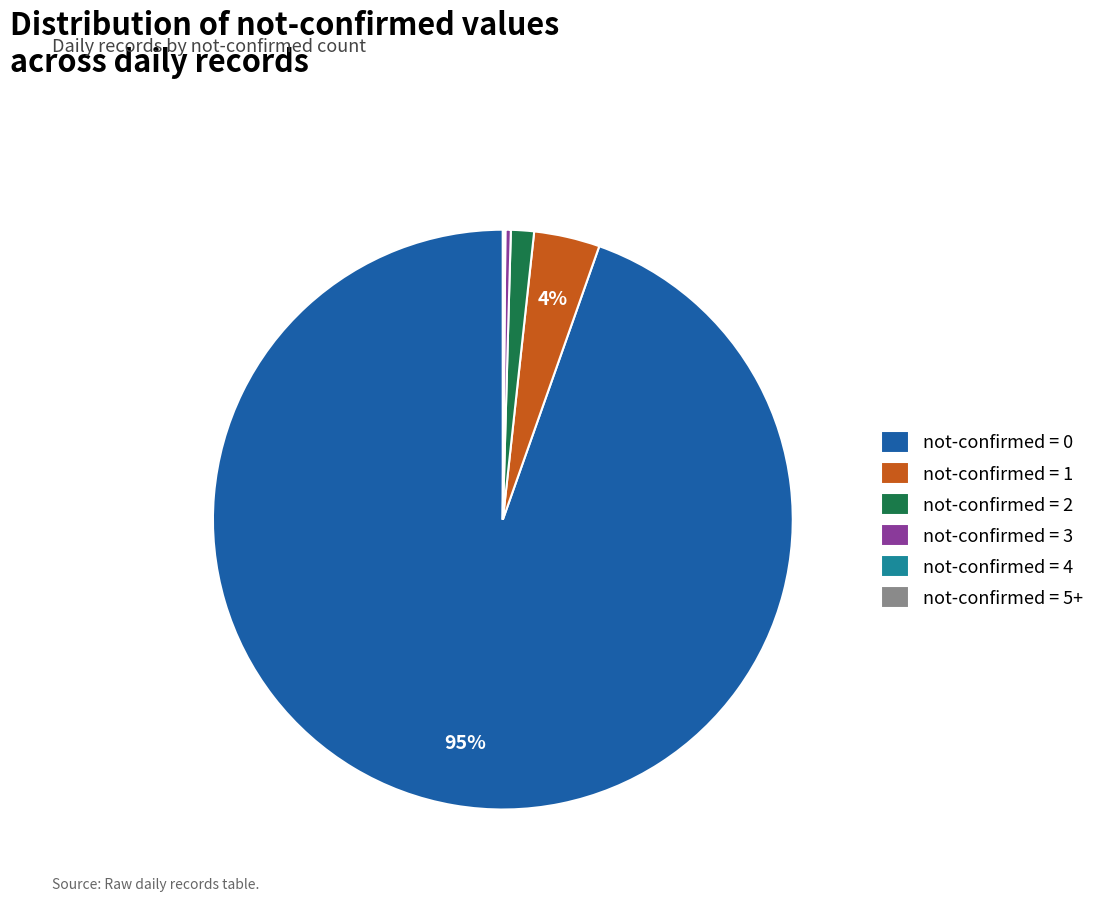

Which has a higher value, not-confirmed = 1 or not-confirmed = 3?

not-confirmed = 1